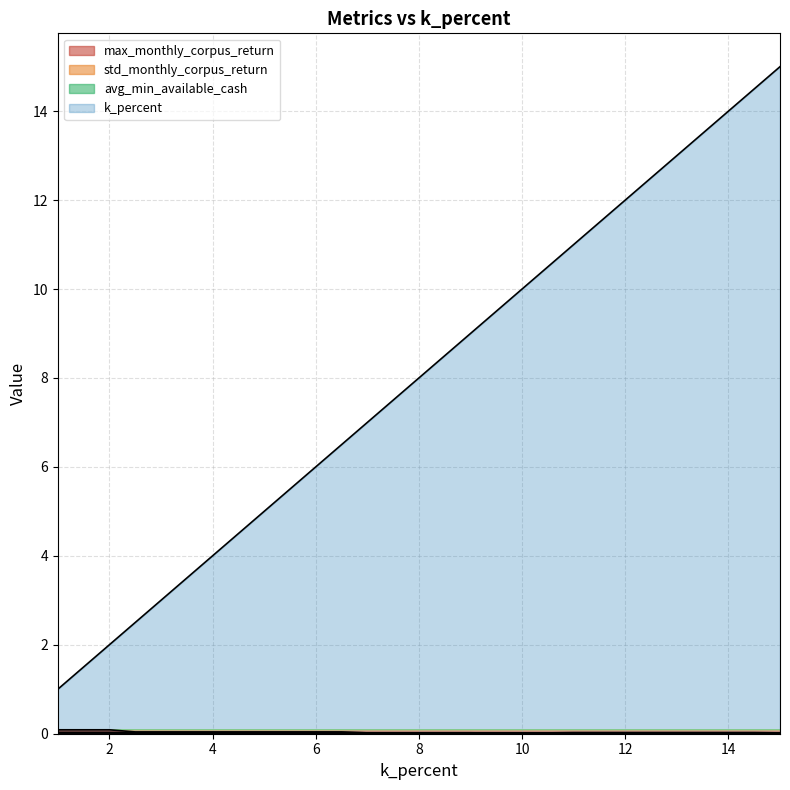

Where is avg_min_available_cash nearest to the value 0?

2.5